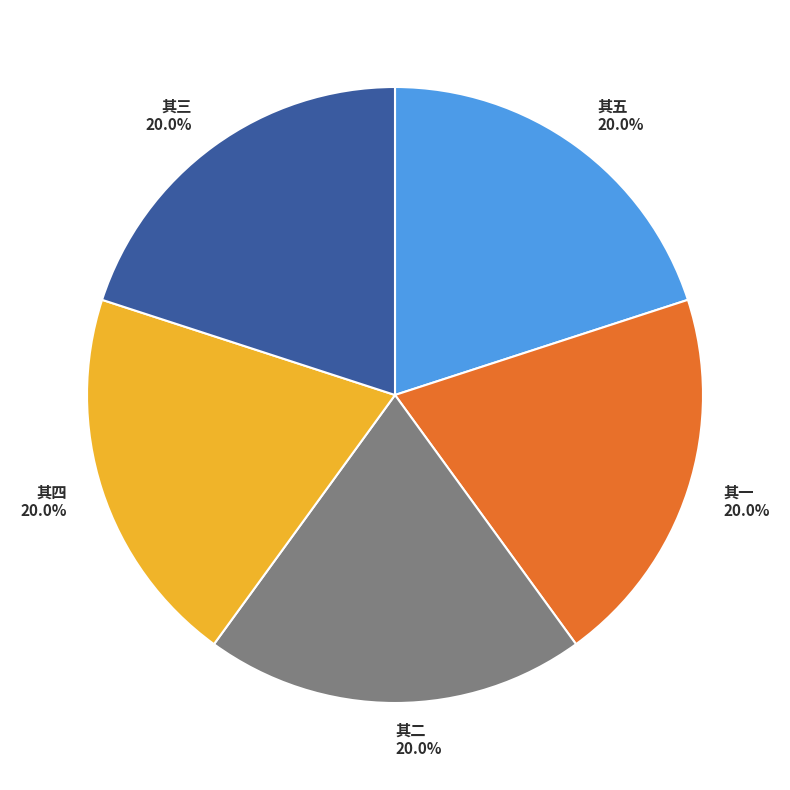

Is there a majority slice in this chart?

No